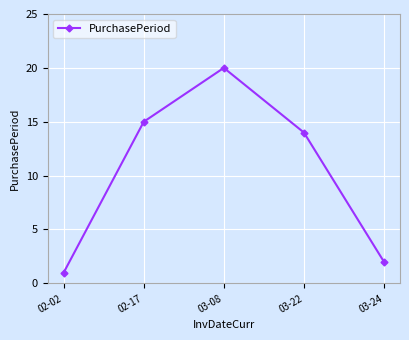

Rank the categories by value from lowest to highest.

02-02, 03-24, 03-22, 02-17, 03-08